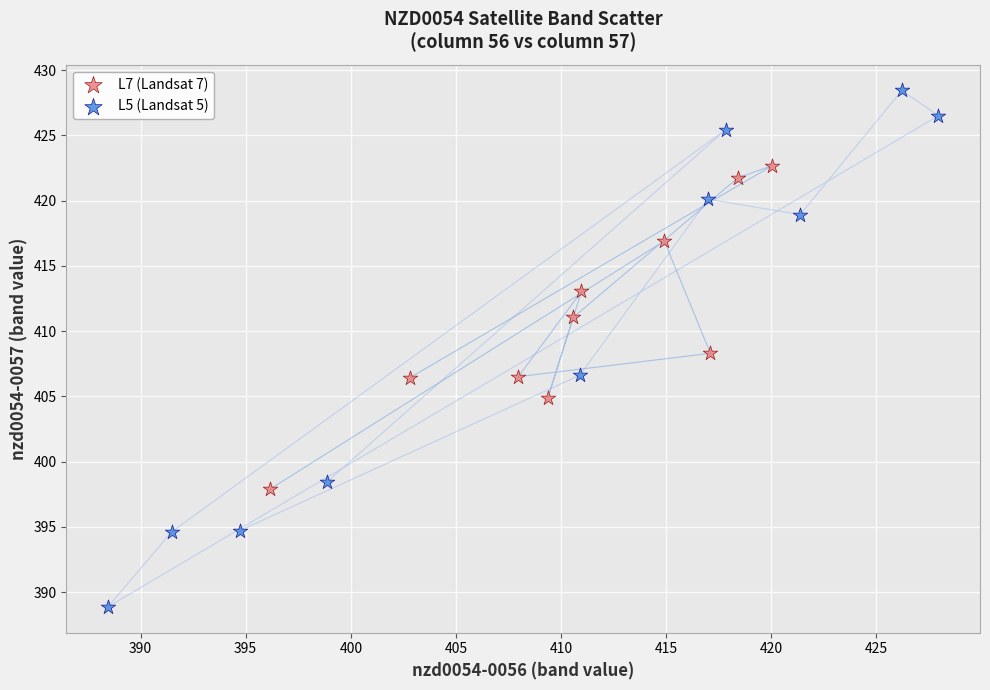

Which series has the largest Y range (max minus min)?

L5 (Landsat 5)